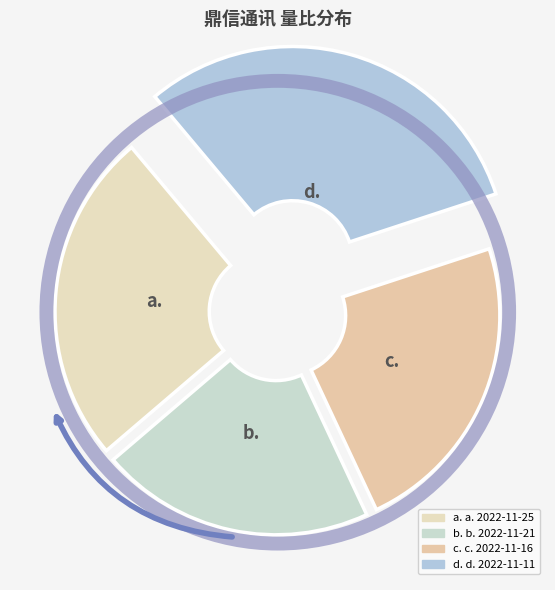

How many slices are in this pie chart?

4